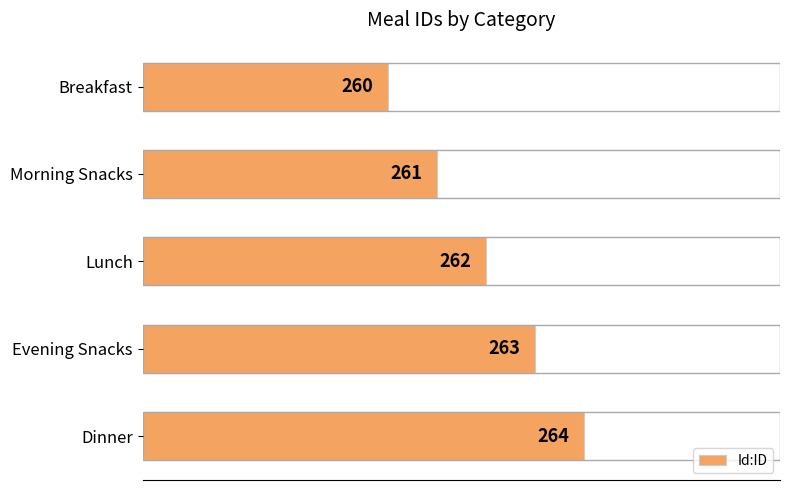

The value at Morning Snacks is 118. True or false?

False